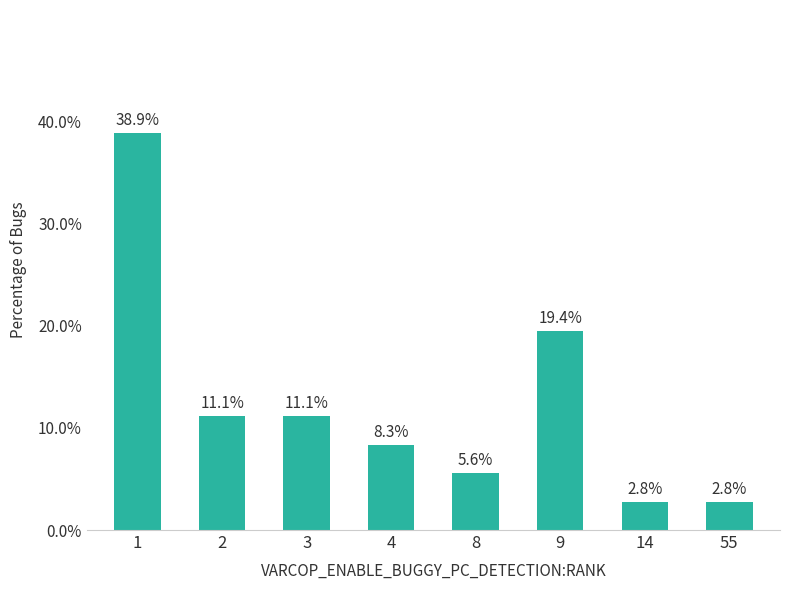

What is the approximate value at 4?

8.3